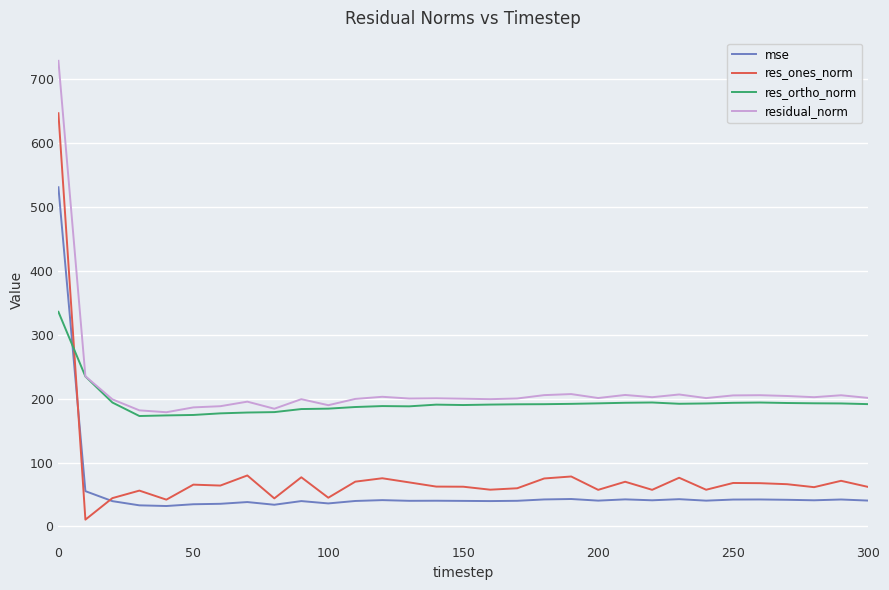

Which series has the largest range (max minus min)?

res_ones_norm